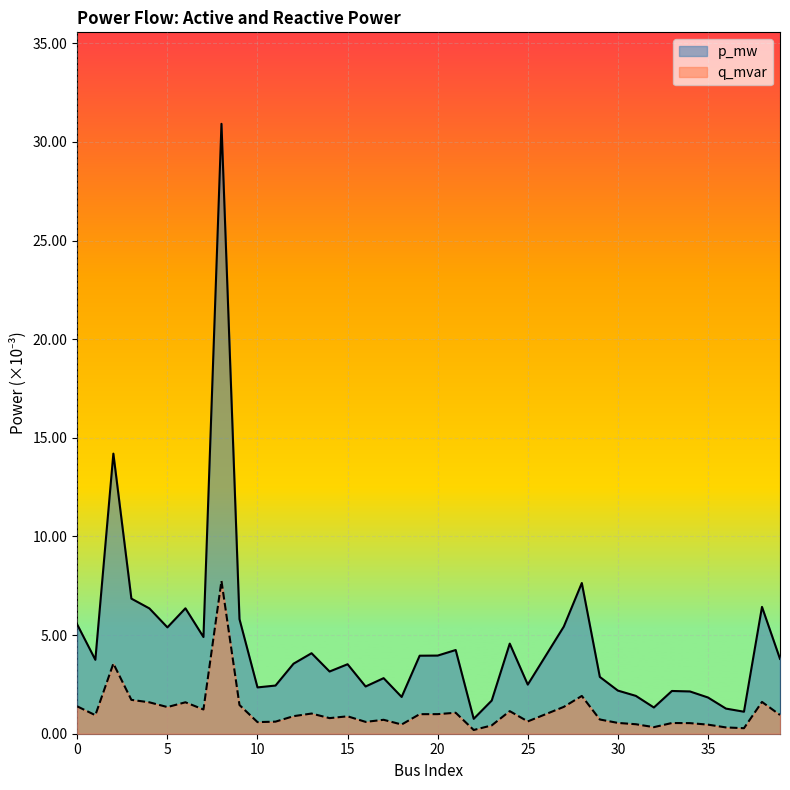

Which label corresponds to the smallest value in the chart?

22